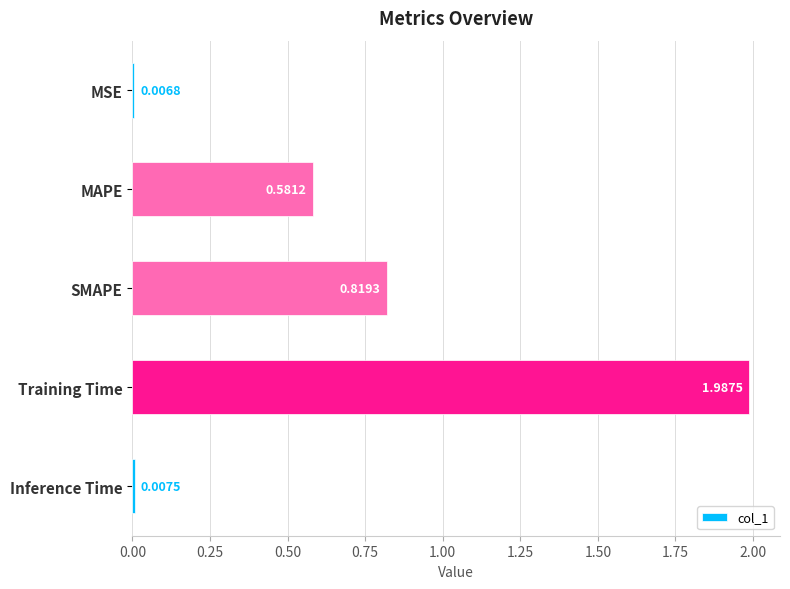

Rank the categories by value from lowest to highest.

MSE, Inference Time, MAPE, SMAPE, Training Time